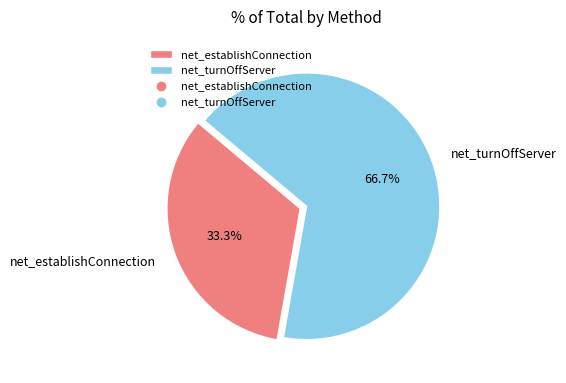

Combined, what portion of the pie is net_establishConnection and net_turnOffServer?

100.0%